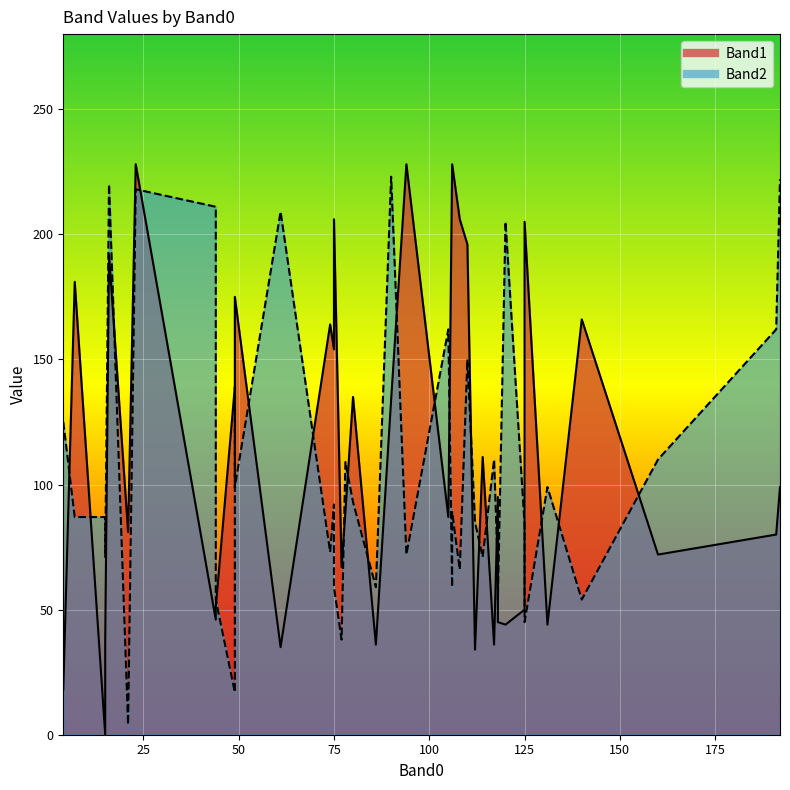

What is the sum of all Band2 values?

4251